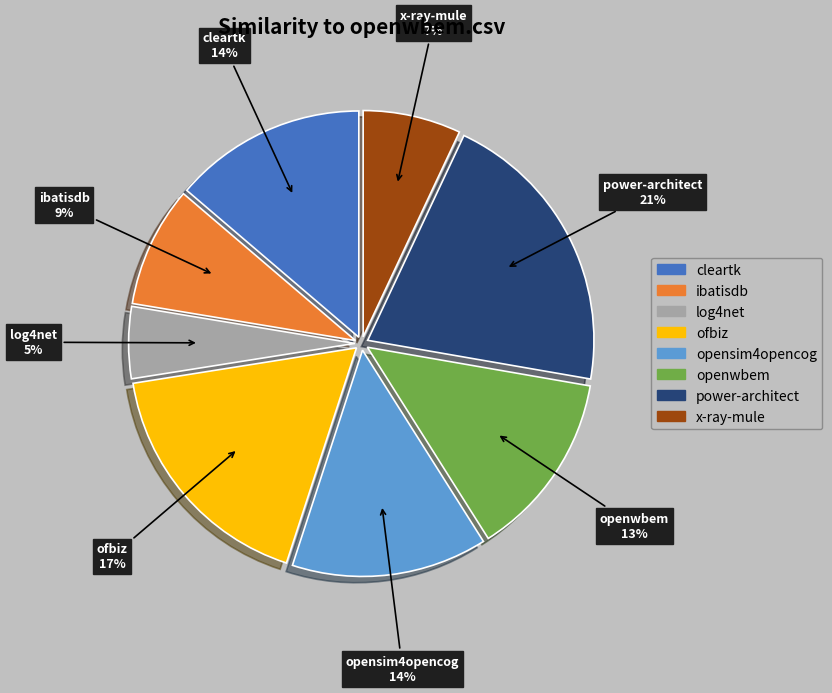

Does any single category account for the majority?

No